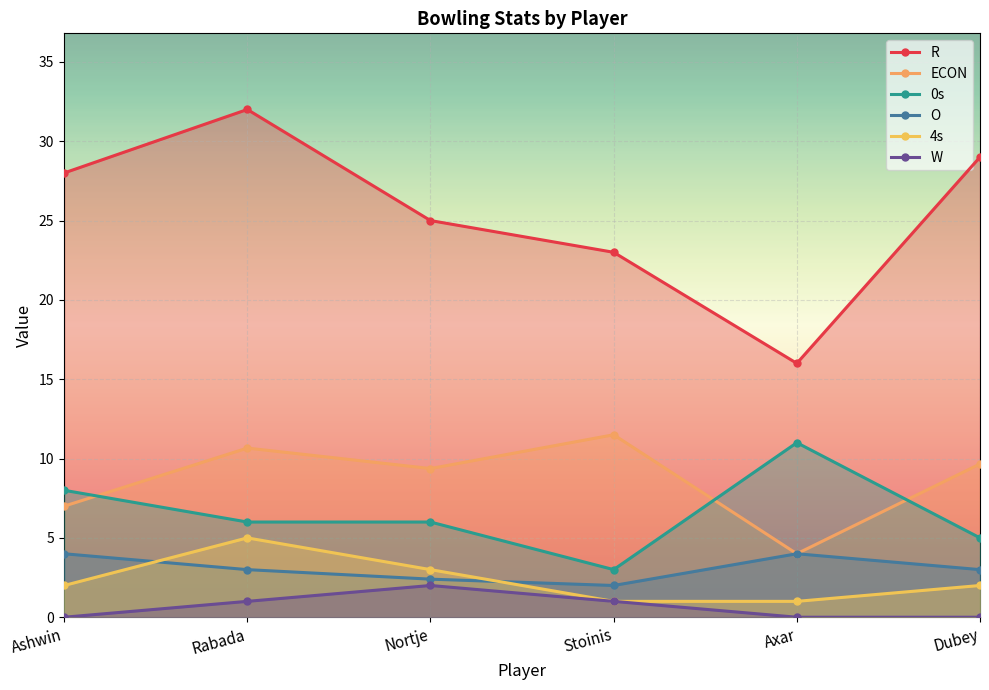

Count the O values in the range 2 to 4.

6